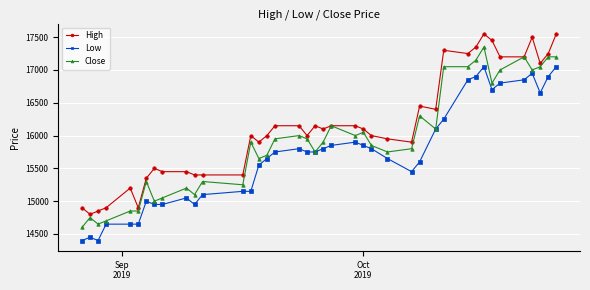

How many lines are shown in the chart?

3